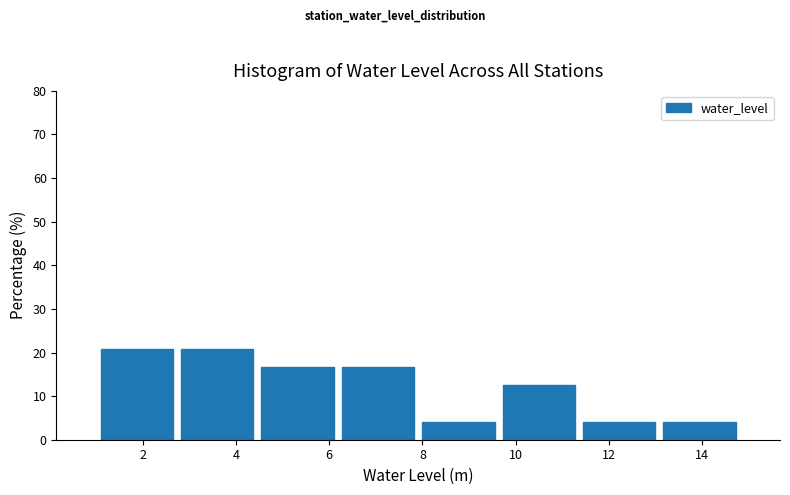

What is the height of the bar covering 1.0 to 2.8 on the x-axis? Neither the bar edges nor the heights are printed on the chart, so give them approximately, as read against the axes.

21